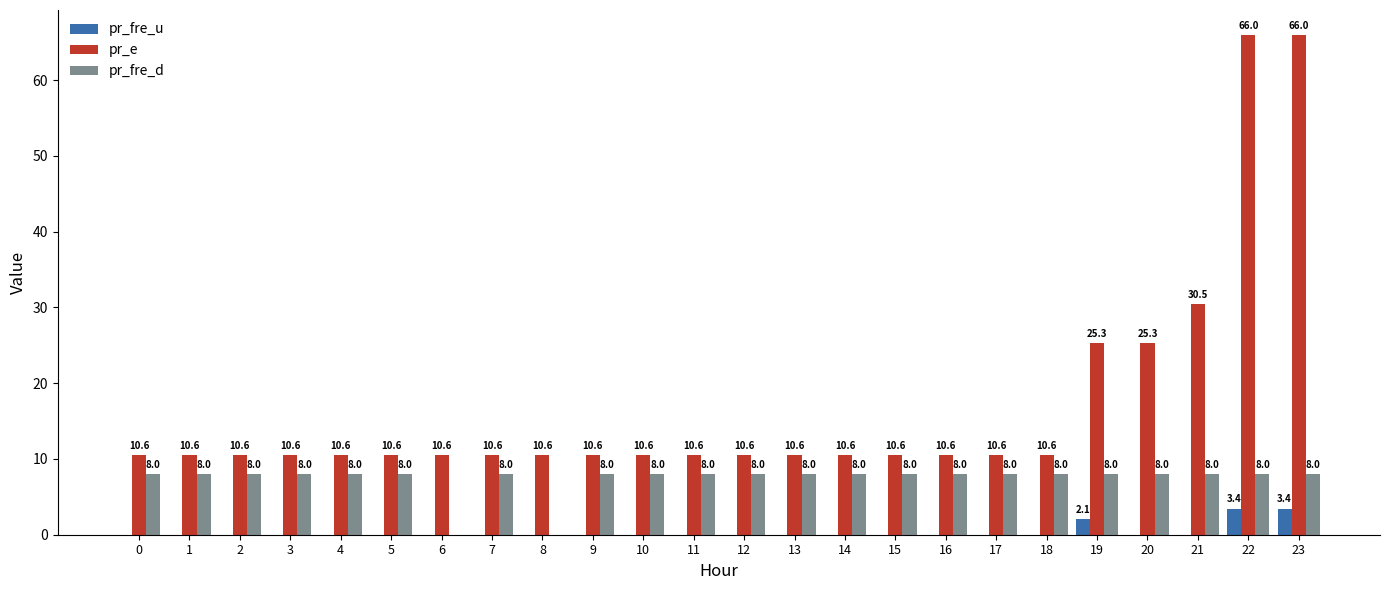

At which label is pr_fre_d closest to 4?

6